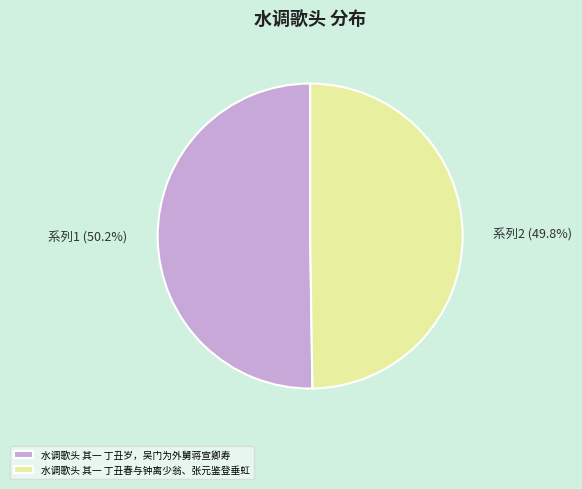

What percentage do 水调歌头 其一 丁丑春与钟离少翁、张元鉴登垂虹 and 水调歌头 其一 丁丑岁，吴门为外舅蒋宣卿寿 together represent?

100.0%